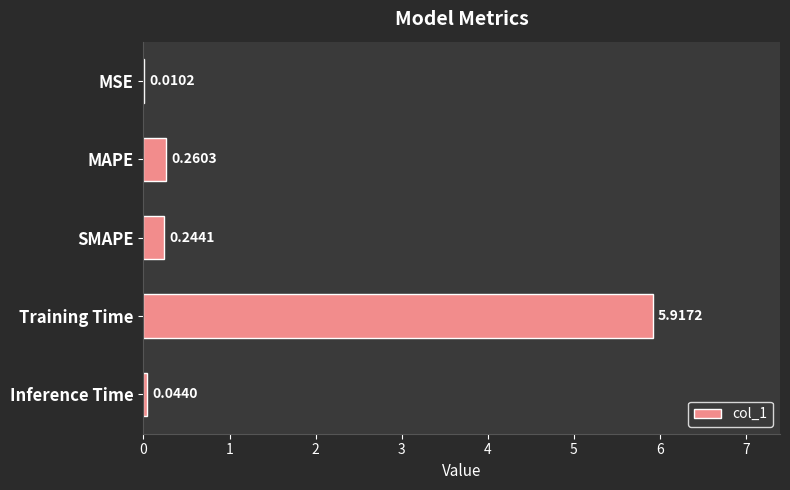

Which has a higher value, SMAPE or Inference Time?

SMAPE